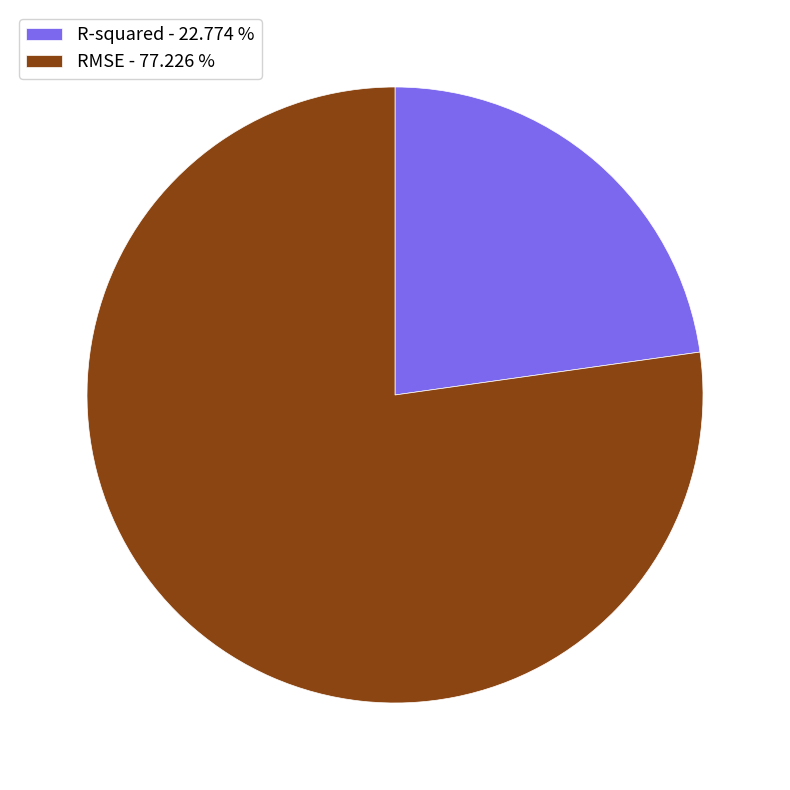

What is the ratio of the value at R-squared to the value at RMSE?

0.3